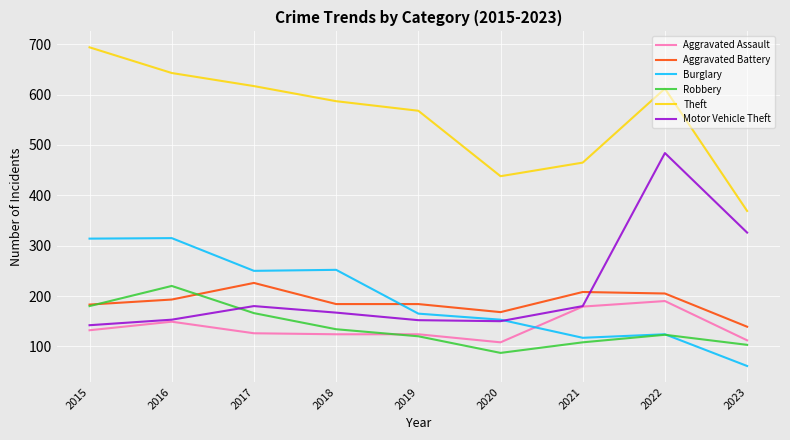

The value of Aggravated Assault at 2020 is 108. True or false?

True